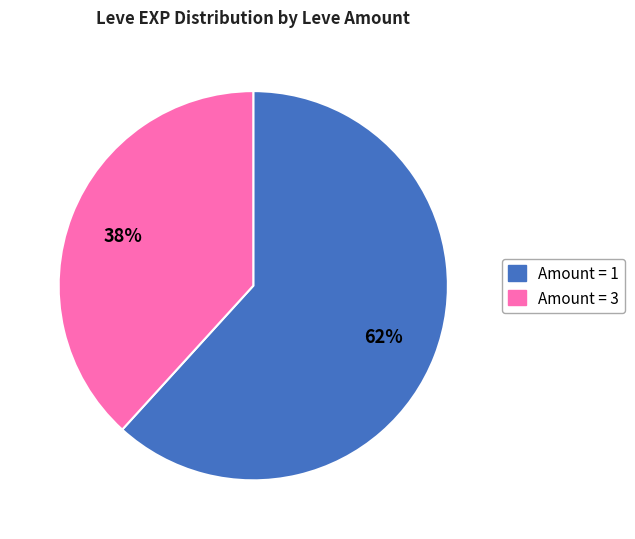

To the nearest percent, what is the average slice percentage?

50%